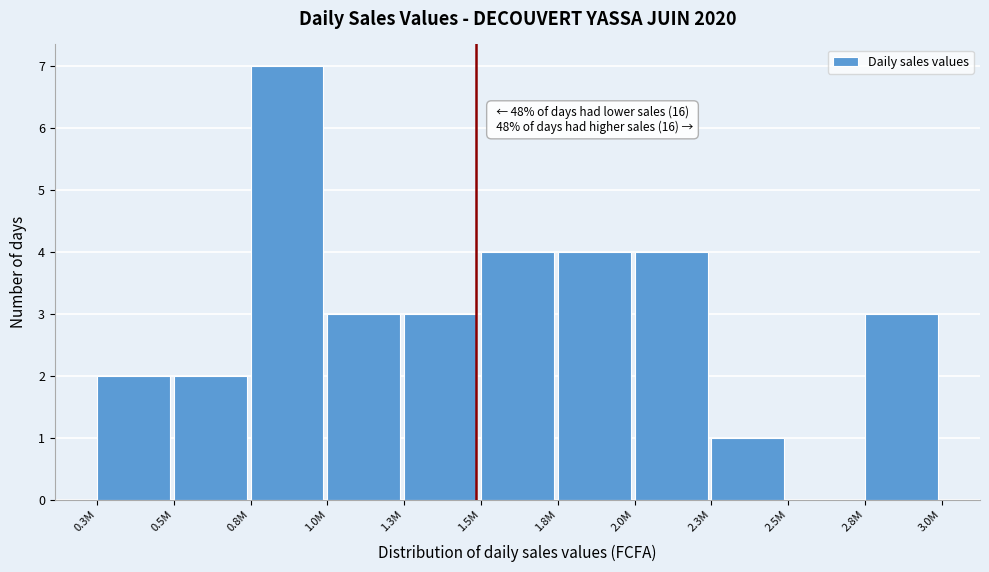

Reading left to right, extract all data points from this chart.

0.3M=2	0.5M=2	0.8M=7	1.0M=3	1.3M=3	1.5M=4	1.8M=4	2.0M=4	2.3M=1	2.5M=0	2.8M=3